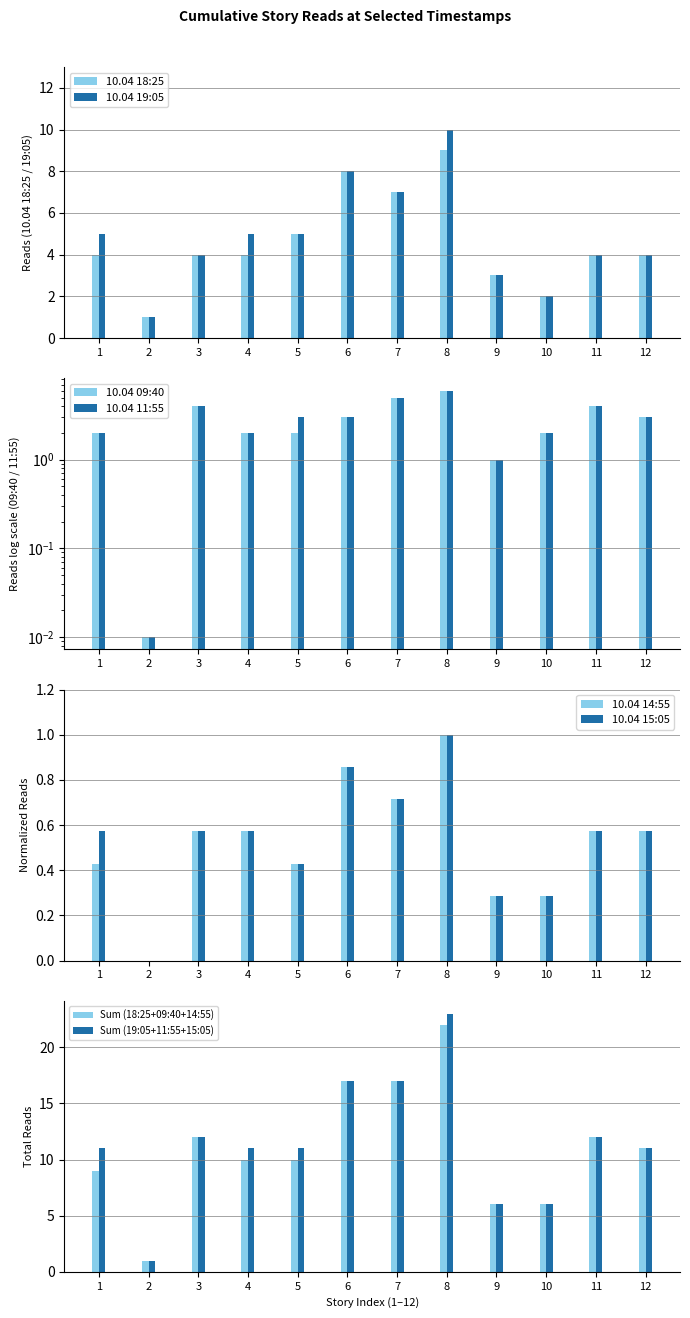

Is the value of 10.04 19:05 at 5 greater than the value of 10.04 18:25 at 11?

Yes